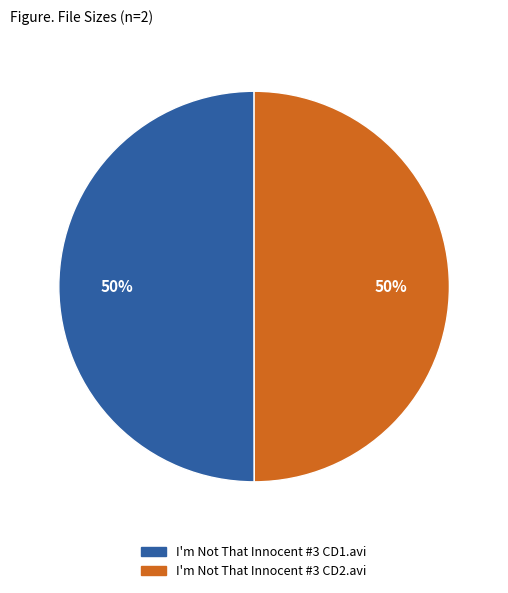

What is the ratio of the value at I'm Not That Innocent #3 CD1.avi to the value at I'm Not That Innocent #3 CD2.avi?

1.0